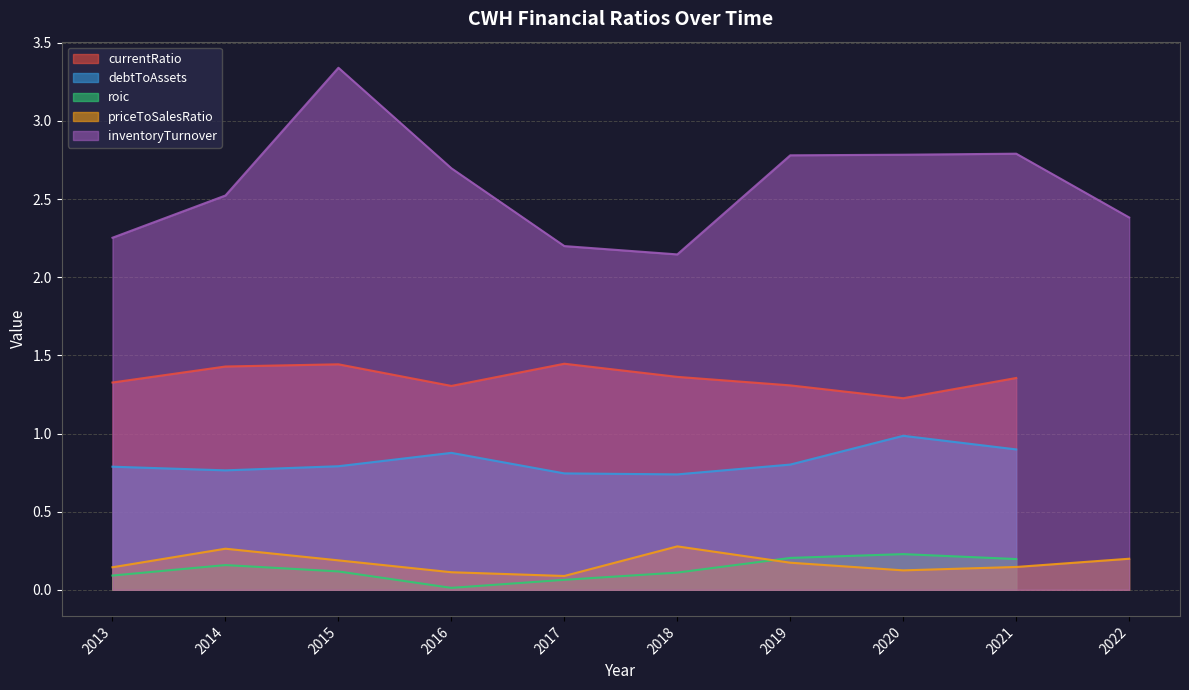

Rank the series at 2015 from lowest to highest value.

roic, priceToSalesRatio, debtToAssets, currentRatio, inventoryTurnover